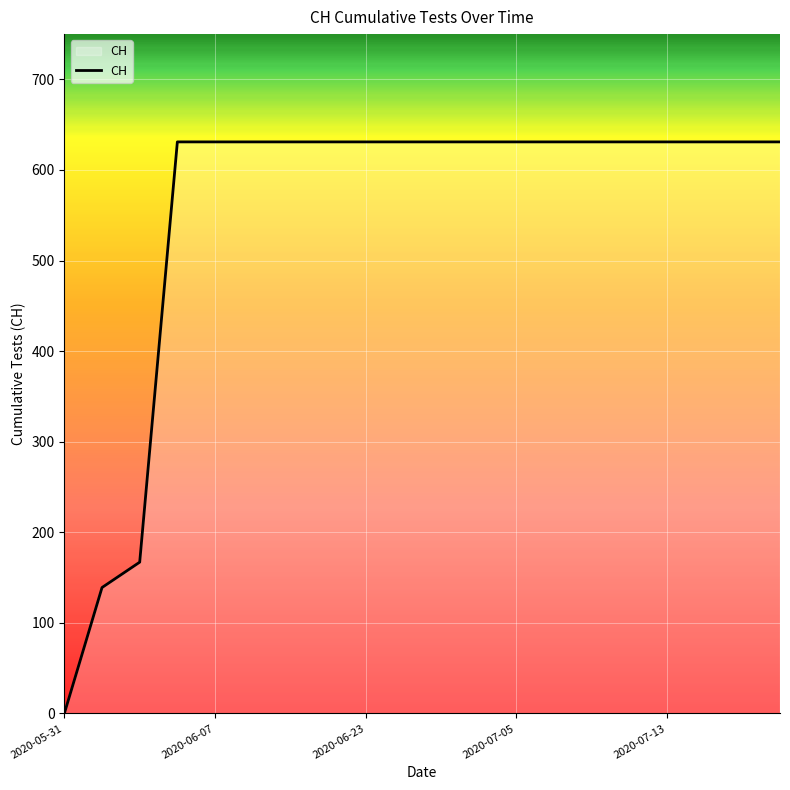

What is the maximum value shown in the chart?

631